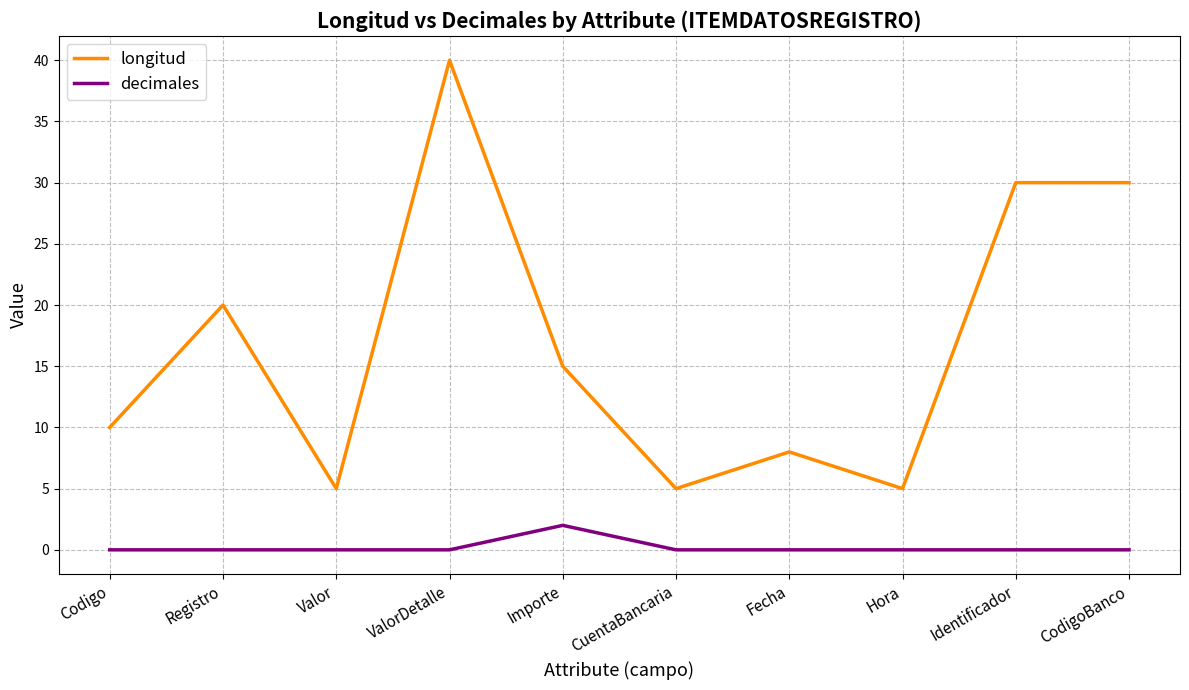

At which label is longitud closest to 22?

Registro